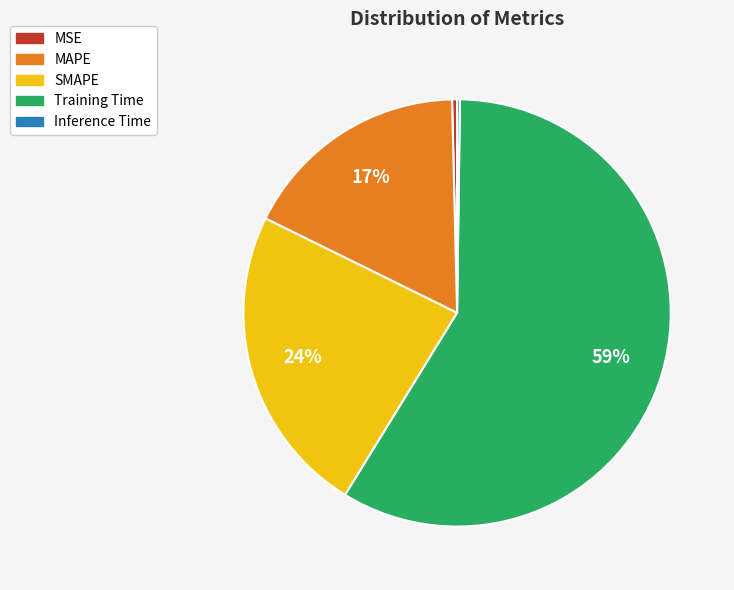

What is the largest slice in the pie chart?

Training Time